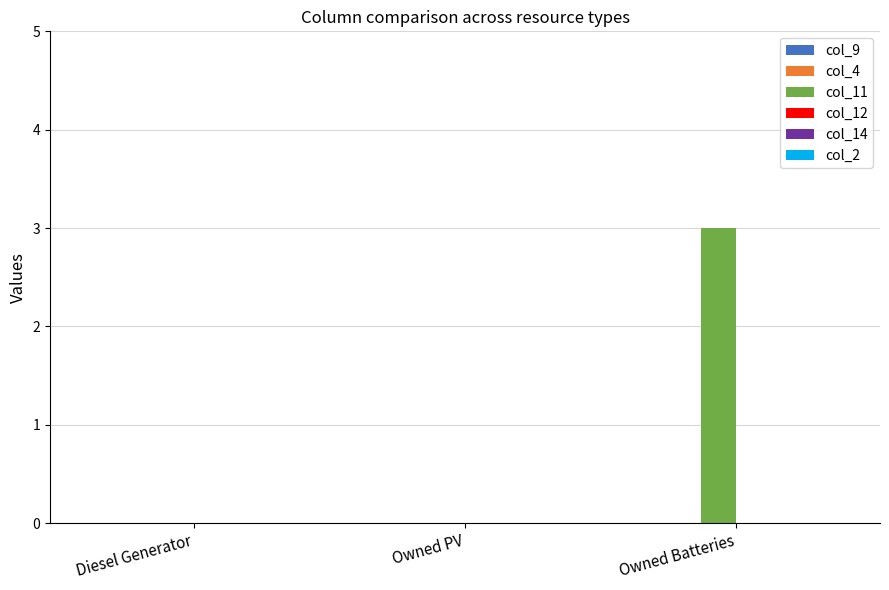

What is the maximum value shown in the chart?

3